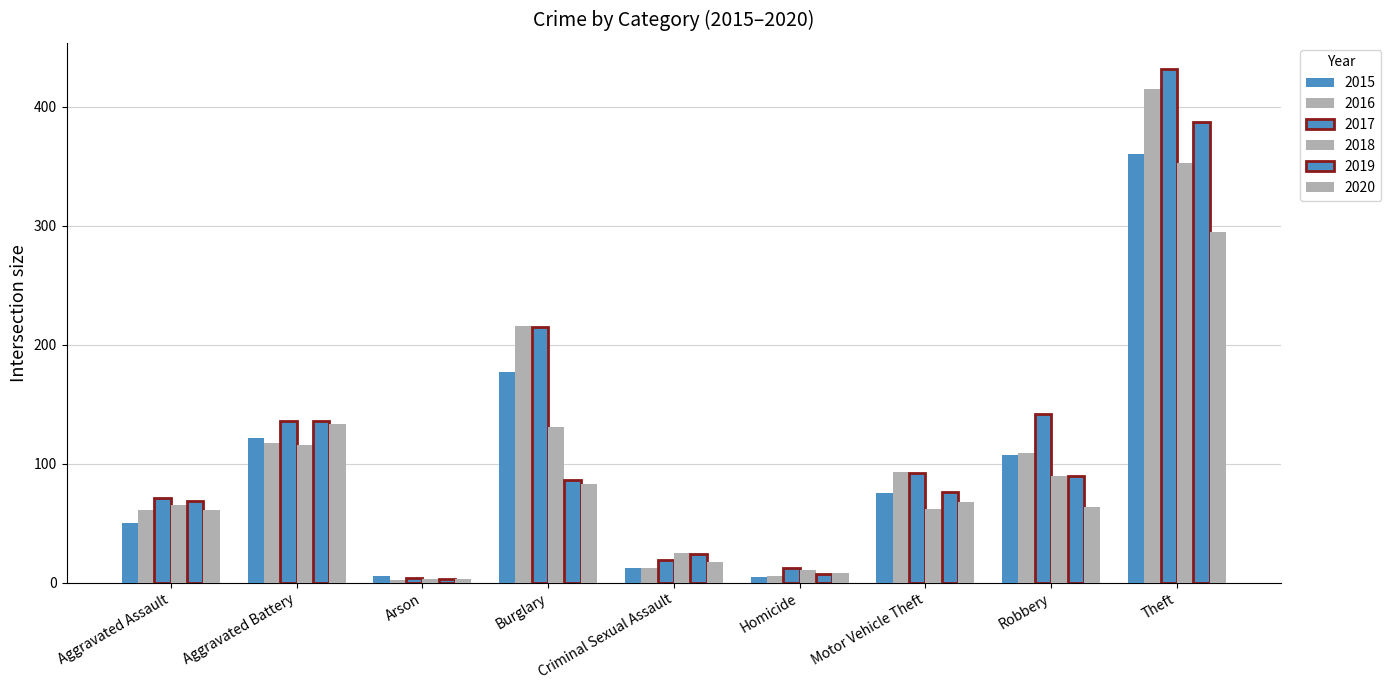

Reading left to right, list all the values displayed in this chart.

2015: 50	122	6	177	12	5	75	107	360
2016: 61	117	2	216	12	6	93	109	415
2017: 71	136	4	215	19	12	92	142	432
2018: 65	116	3	131	25	11	62	90	353
2019: 69	136	3	86	24	7	76	90	387
2020: 61	133	3	83	17	8	68	64	295